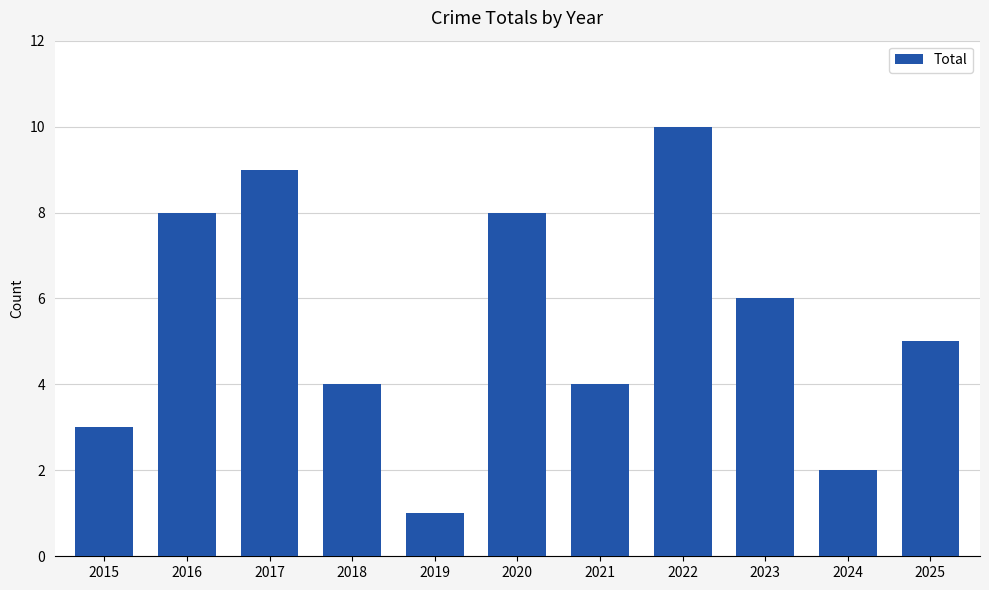

What is the greatest value displayed?

10